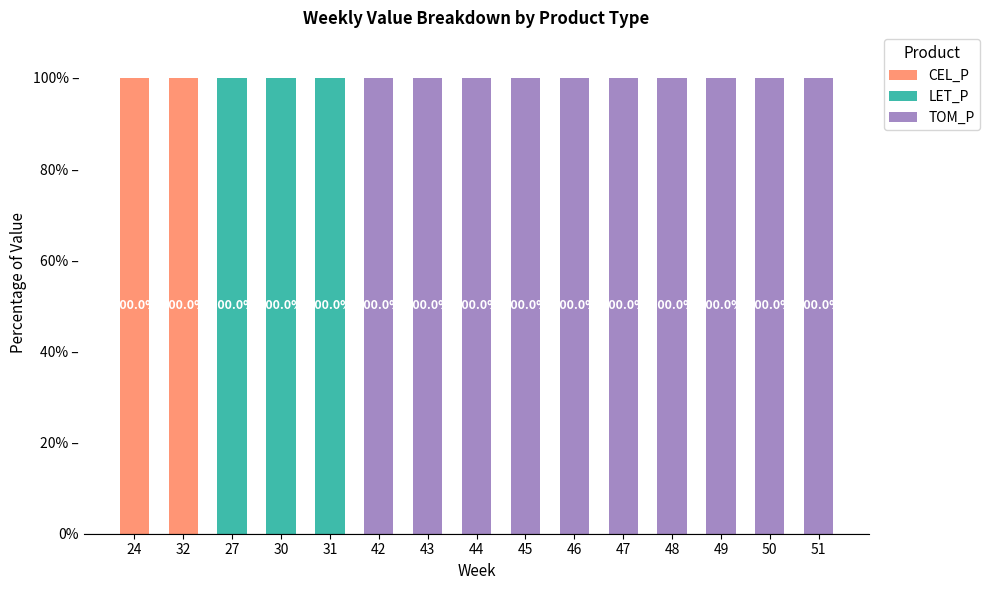

Are the bars horizontal?

No